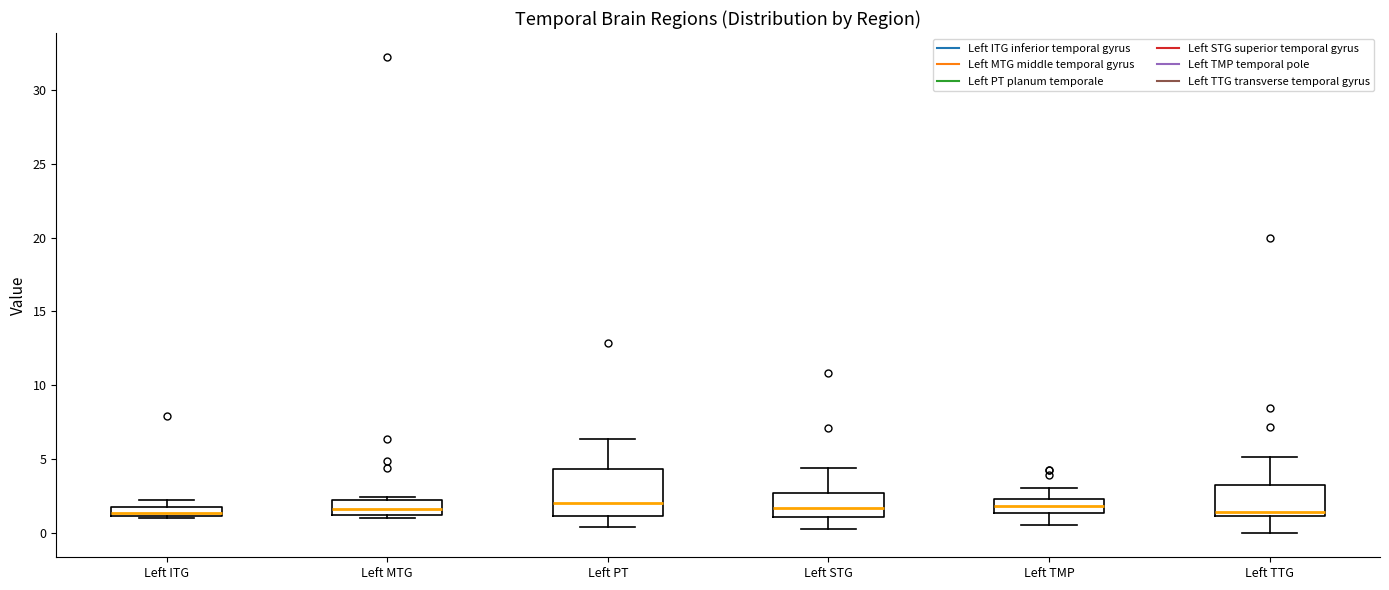

Where does the lower whisker of the box for Left TMP end on the y-axis? The values are not printed on the chart, so give them approximately, as read against the axis.

0.5